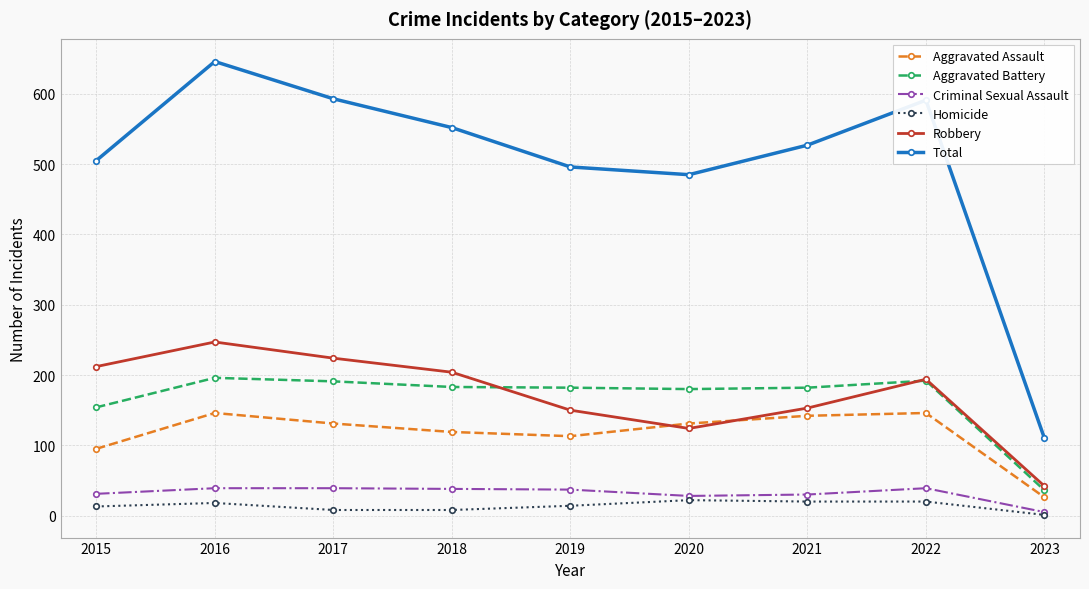

Rank the series at 2021 from highest to lowest value.

Total, Aggravated Battery, Robbery, Aggravated Assault, Criminal Sexual Assault, Homicide